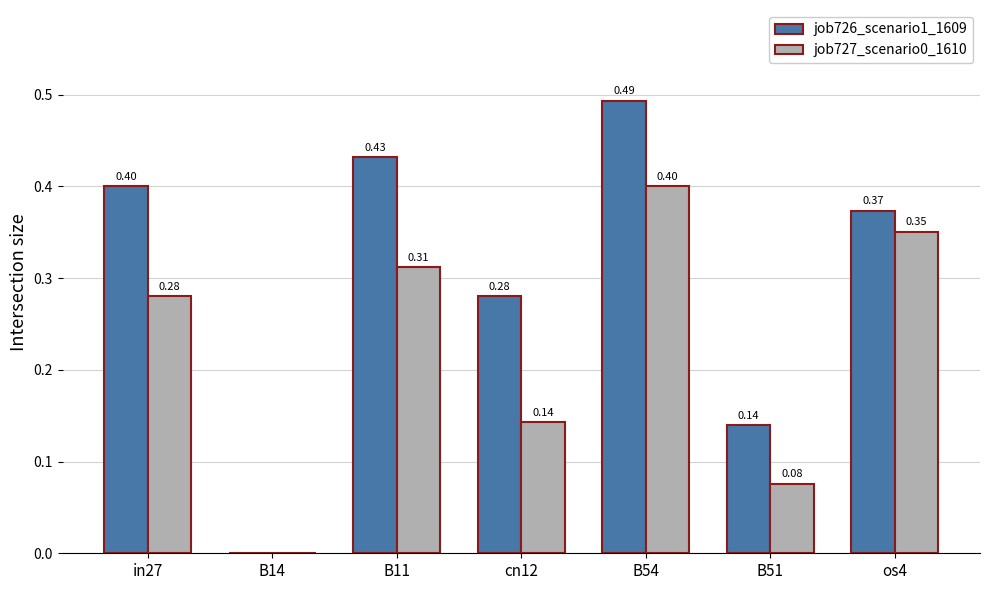

What is the total value across all series at B54?

0.9